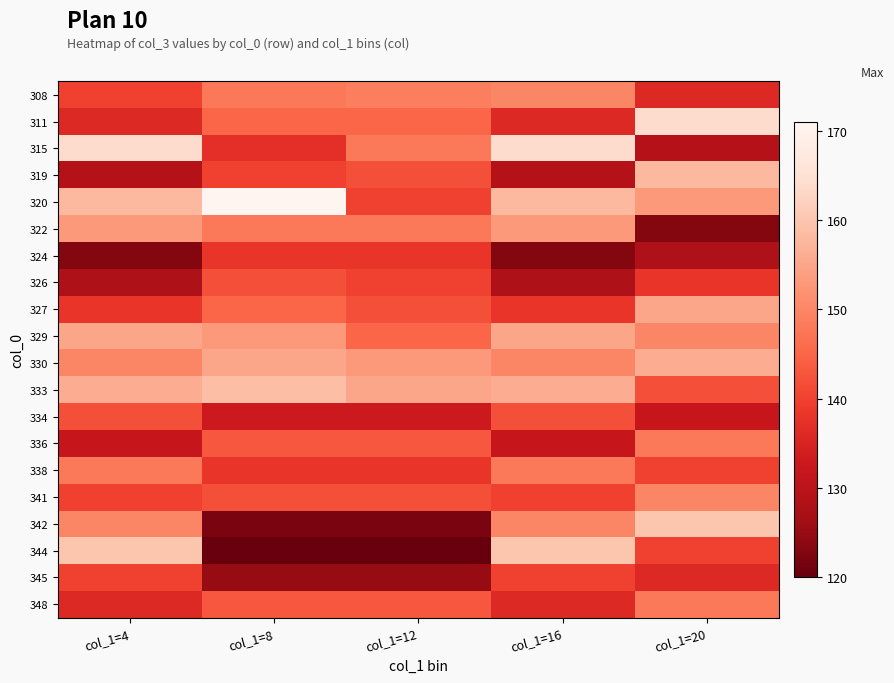

How many categories are shown in the chart?

5